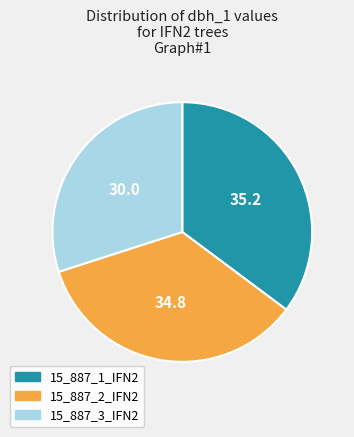

How many segments does this pie chart have?

3